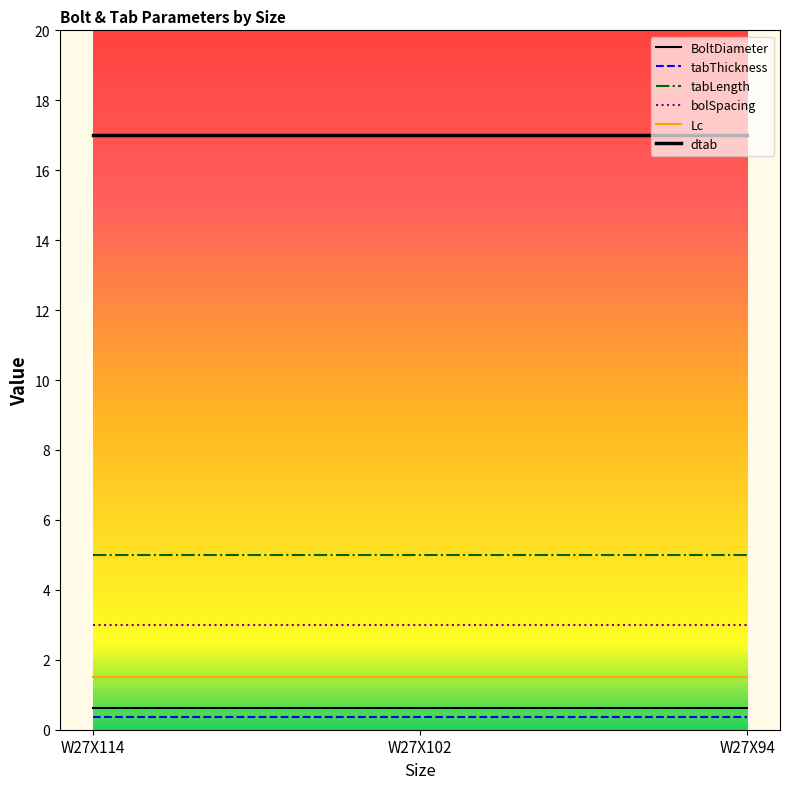

Is it true that BoltDiameter equals 0.6 at W27X114?

True